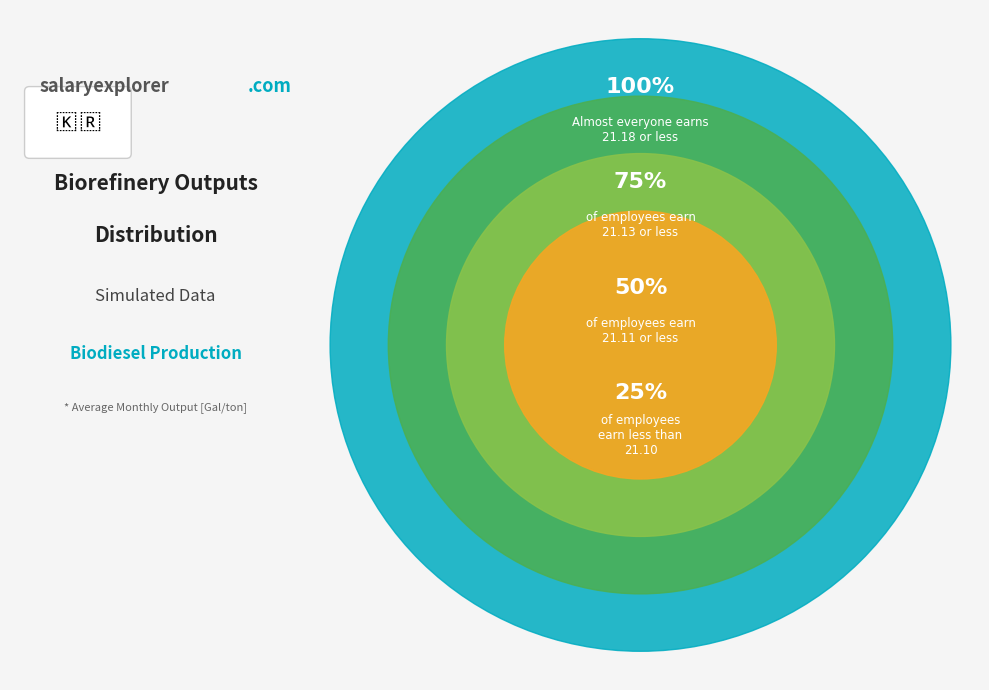

Does Ethanol production [Gal/ton] represent more than half of the total?

No